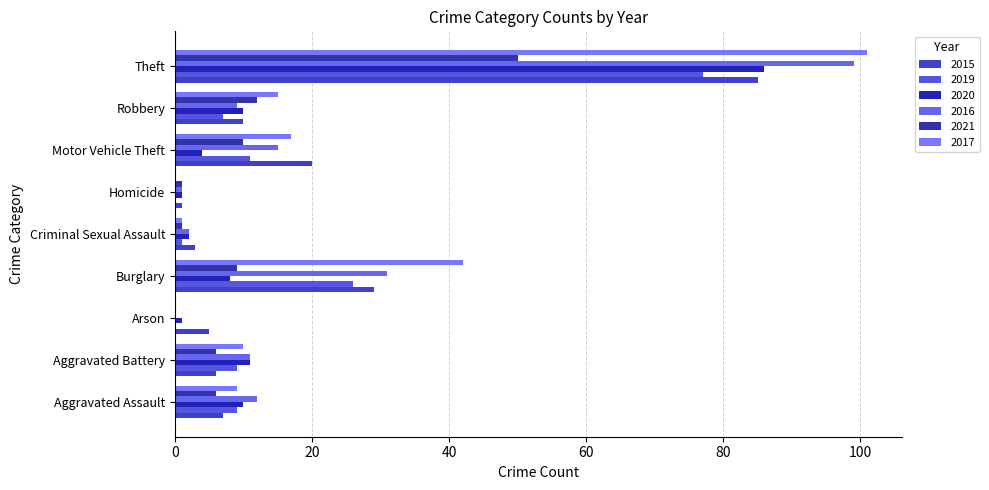

Count the number of data series in this chart.

6